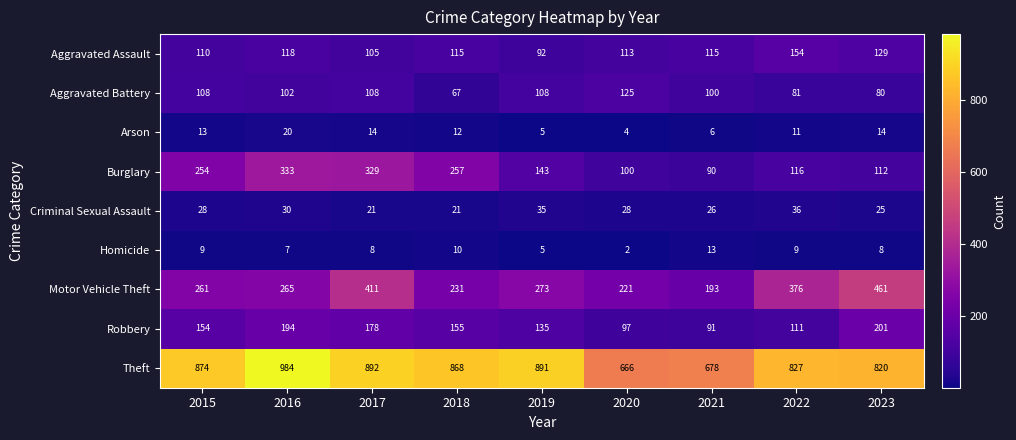

What is the average value of the Aggravated Battery series?

98